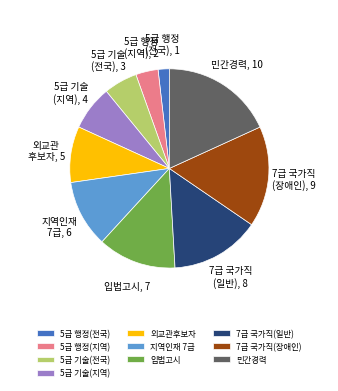

Does any single category account for the majority?

No